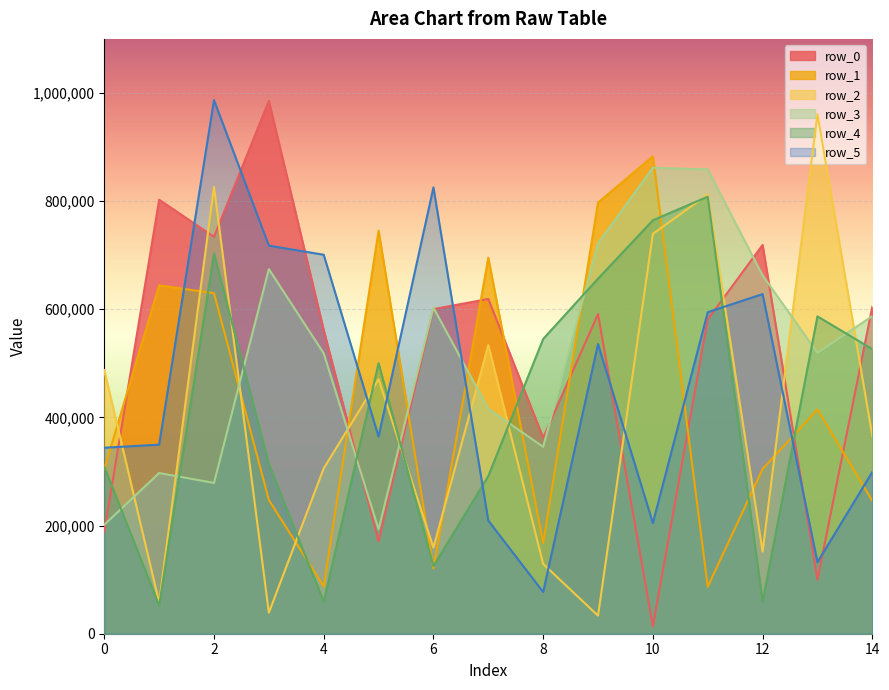

Which has a higher value, 8 or 14?

14